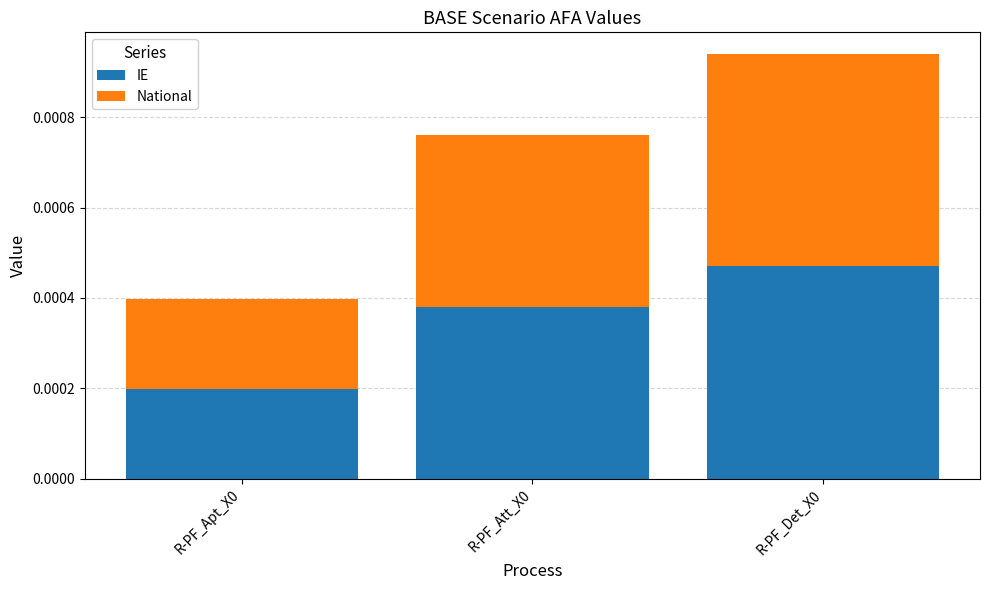

Are the bars horizontal?

No